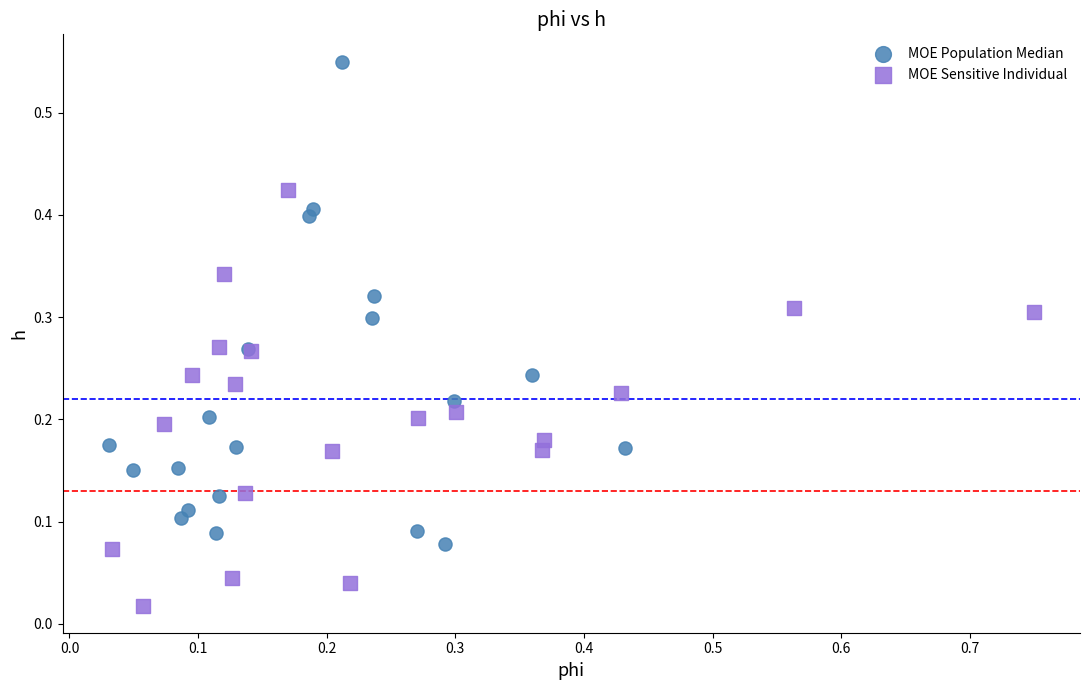

What are all the series names shown in the legend?

MOE Population Median, MOE Sensitive Individual